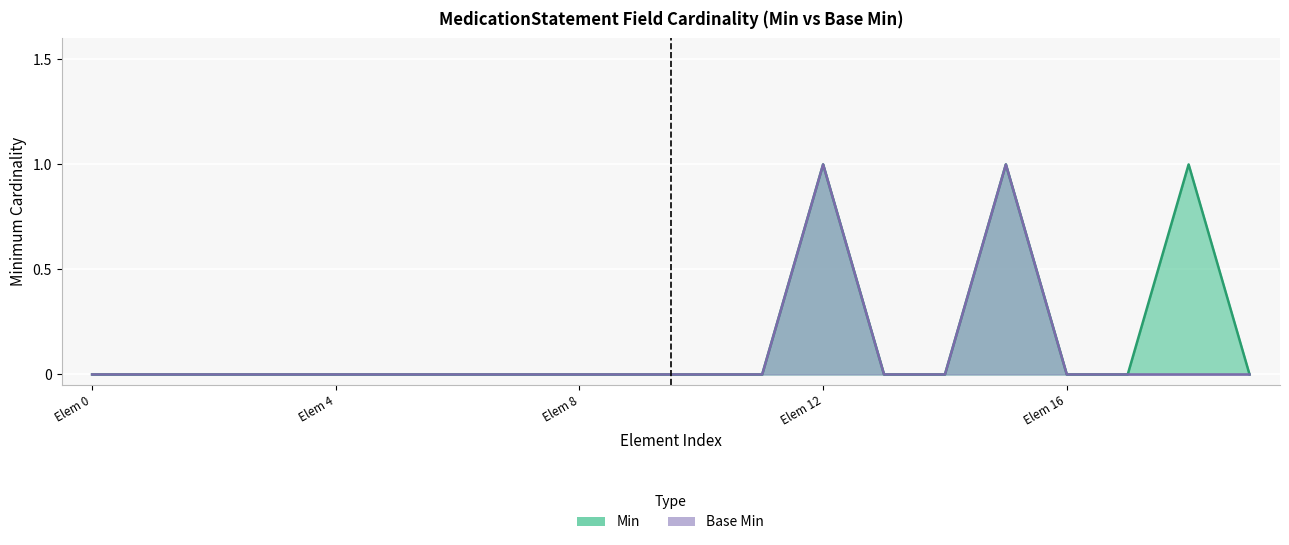

Rank the series by their maximum value, from lowest to highest.

Min, Base Min